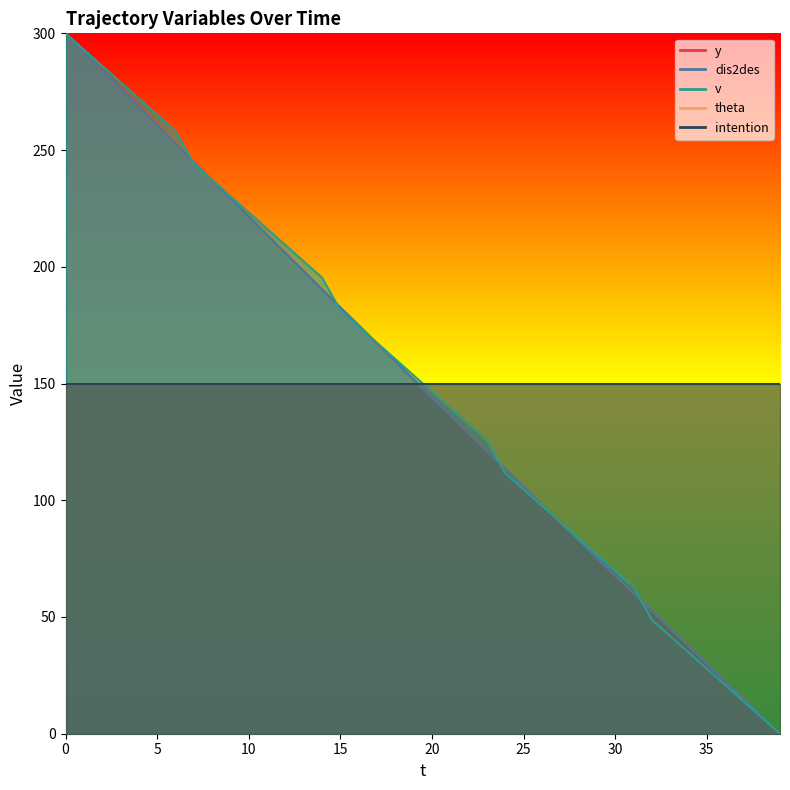

The dis2des series shows 324.2 at 12. True or false?

False